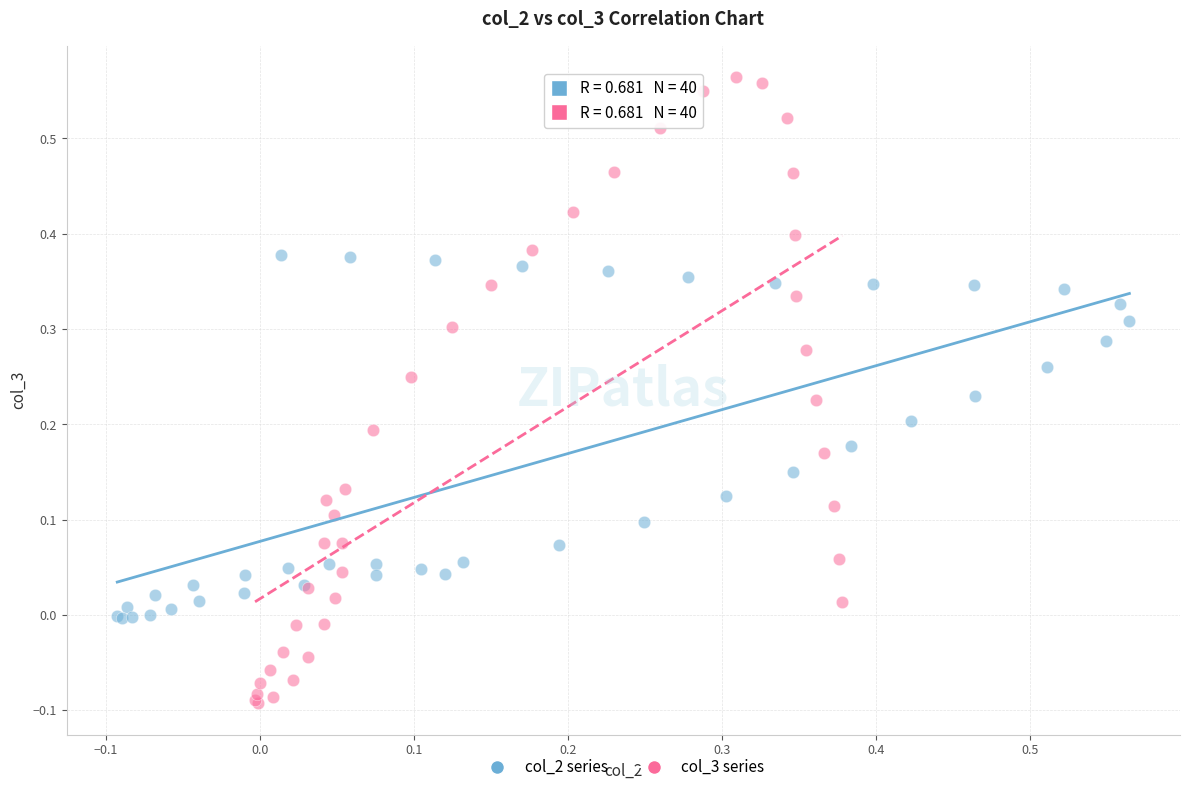

Which series reaches the maximum Y coordinate?

col_3 series